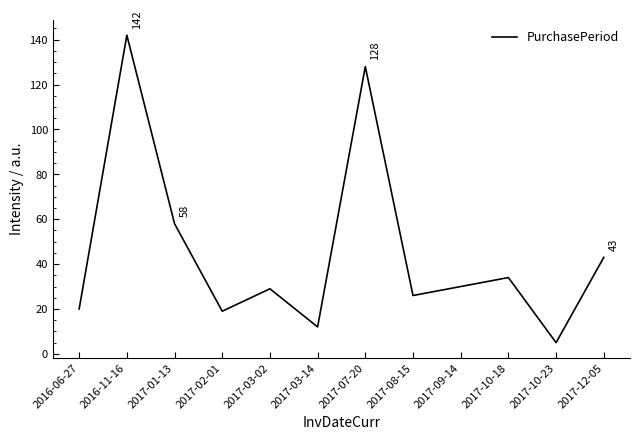

What is the average value?

46